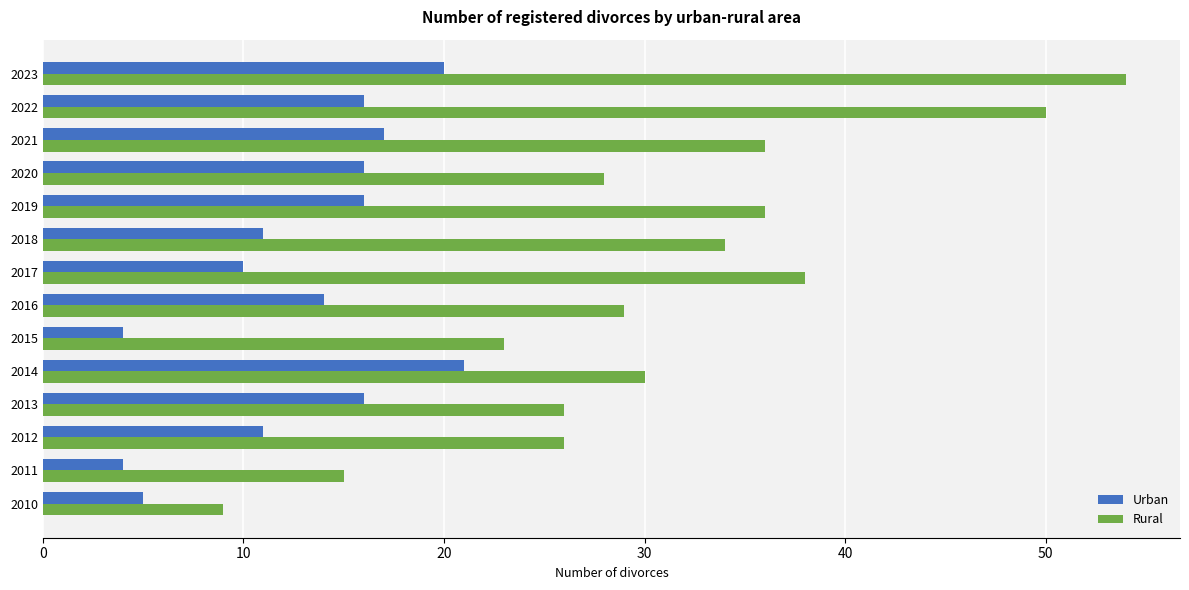

At which category is the sum across all series the highest?

2023